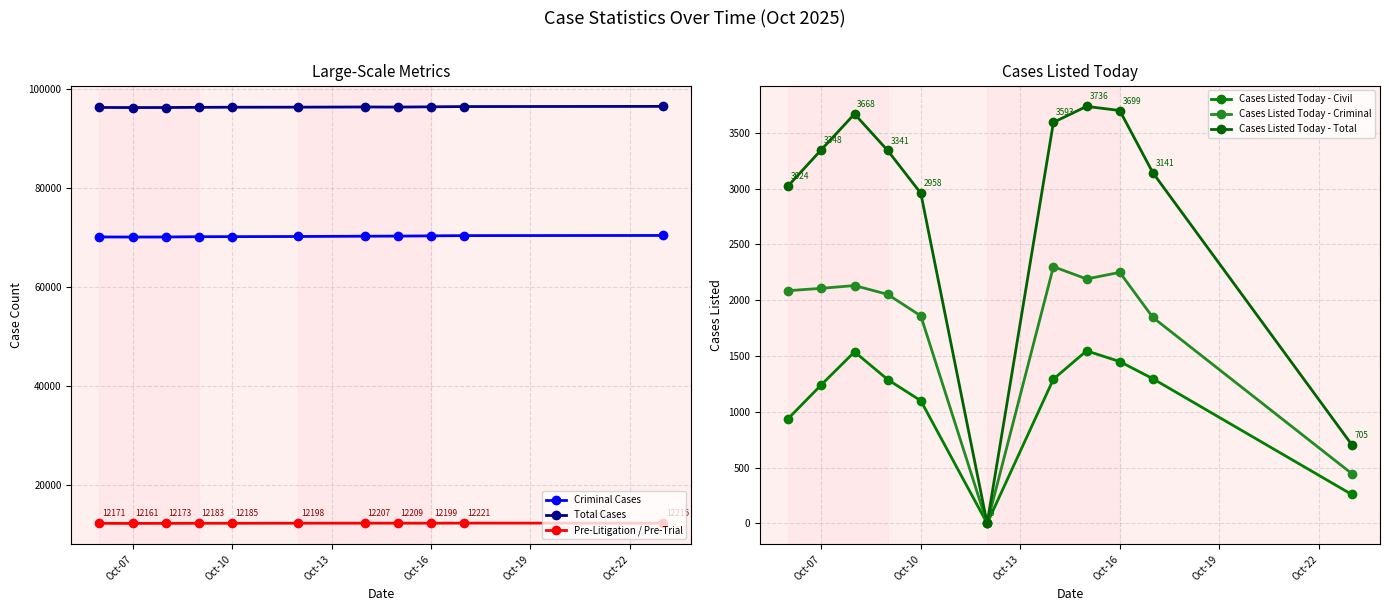

What is the maximum value for Total Cases?

96392